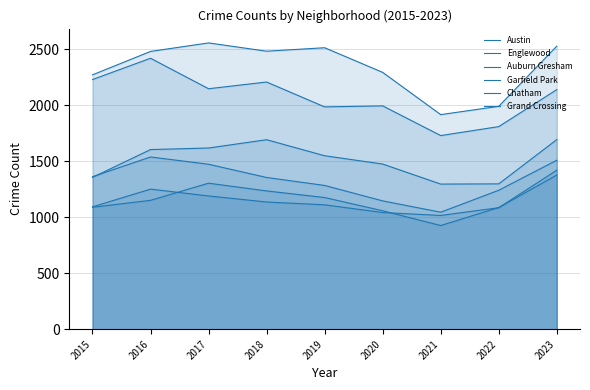

Which has a higher value, 2017 or 2015?

2017